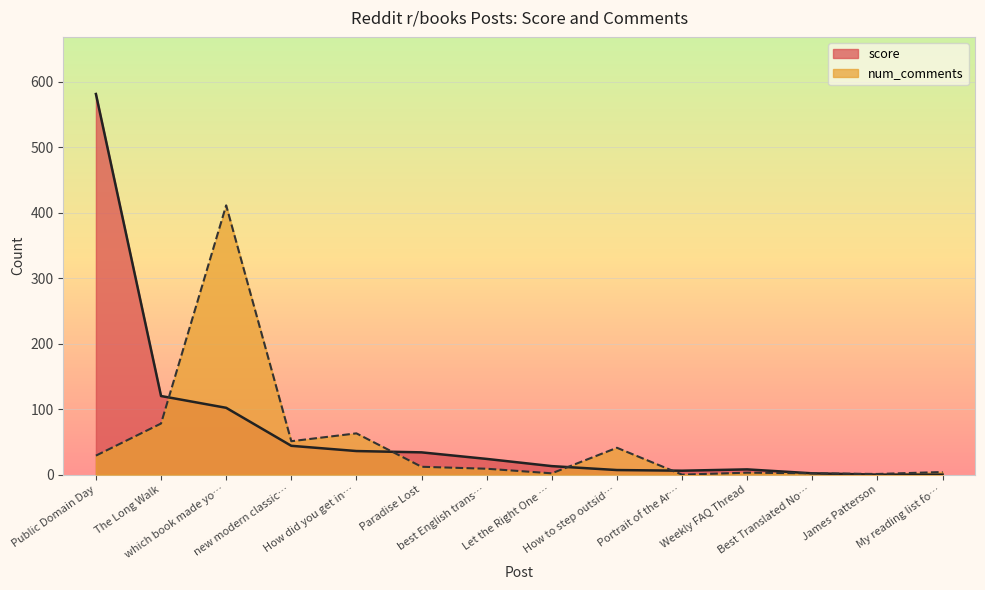

What is the greatest value displayed?

581